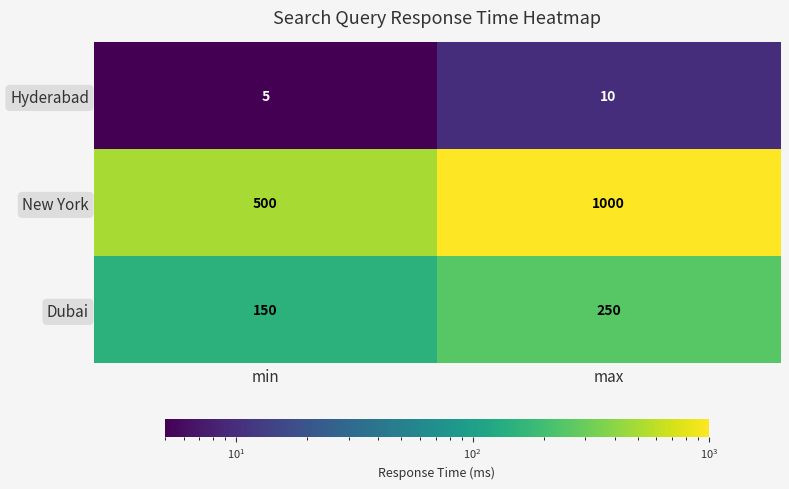

True or false: Hyderabad has a value of 2 at max.

False